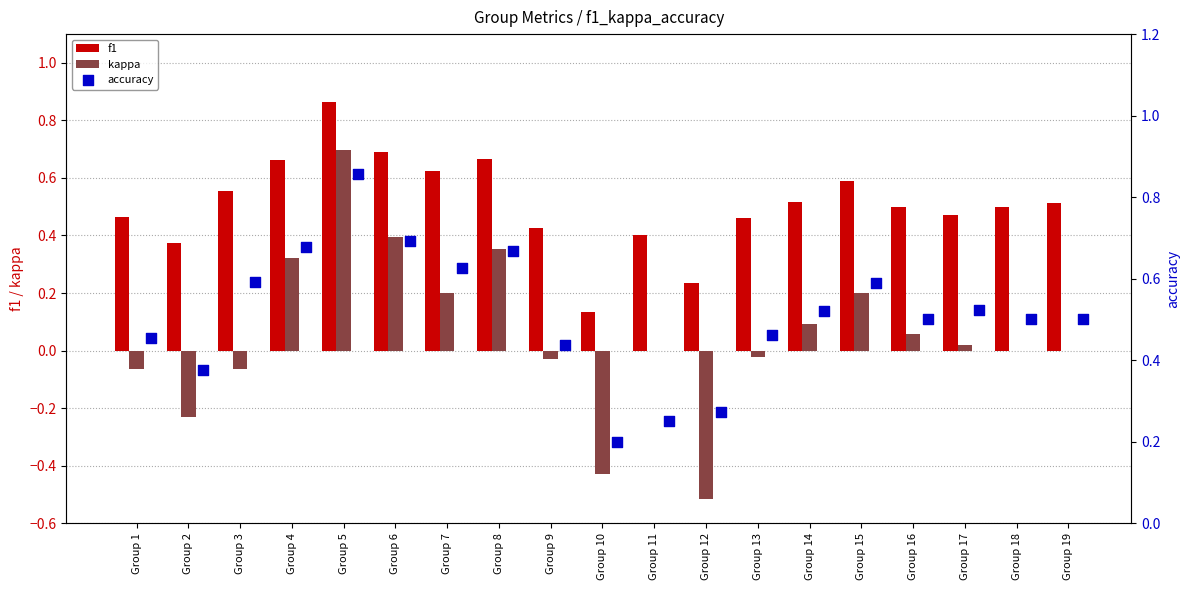

At how many categories does at least one series exceed 0?

19